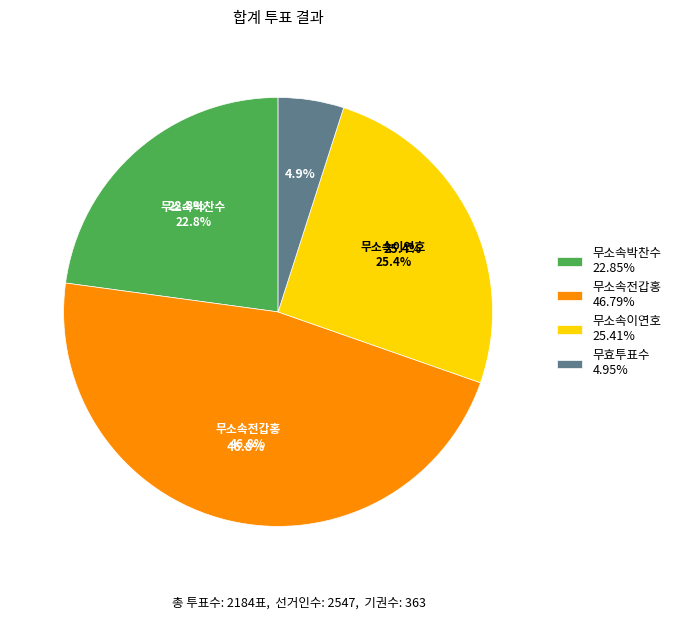

Combined, what portion of the pie is 무효투표수 and 무소속전갑홍?

51.7%